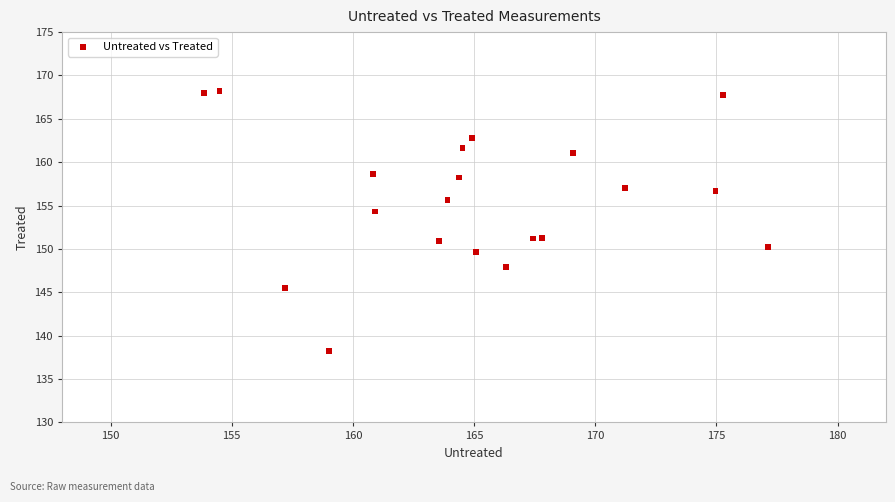

What is the range of Y values (max minus min)?

30.0